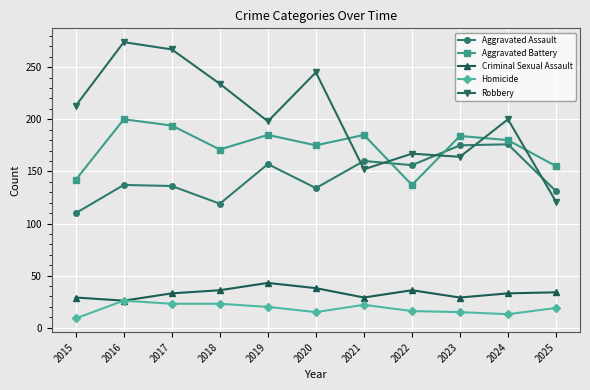

What is the smallest value displayed?

9